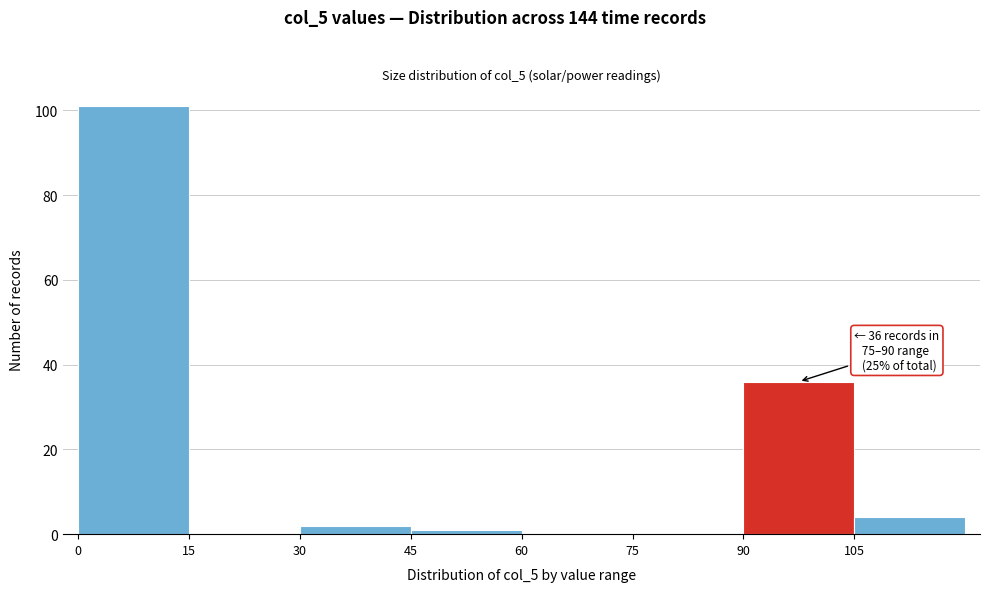

Which range on the x-axis has the tallest bar?

0 to 15